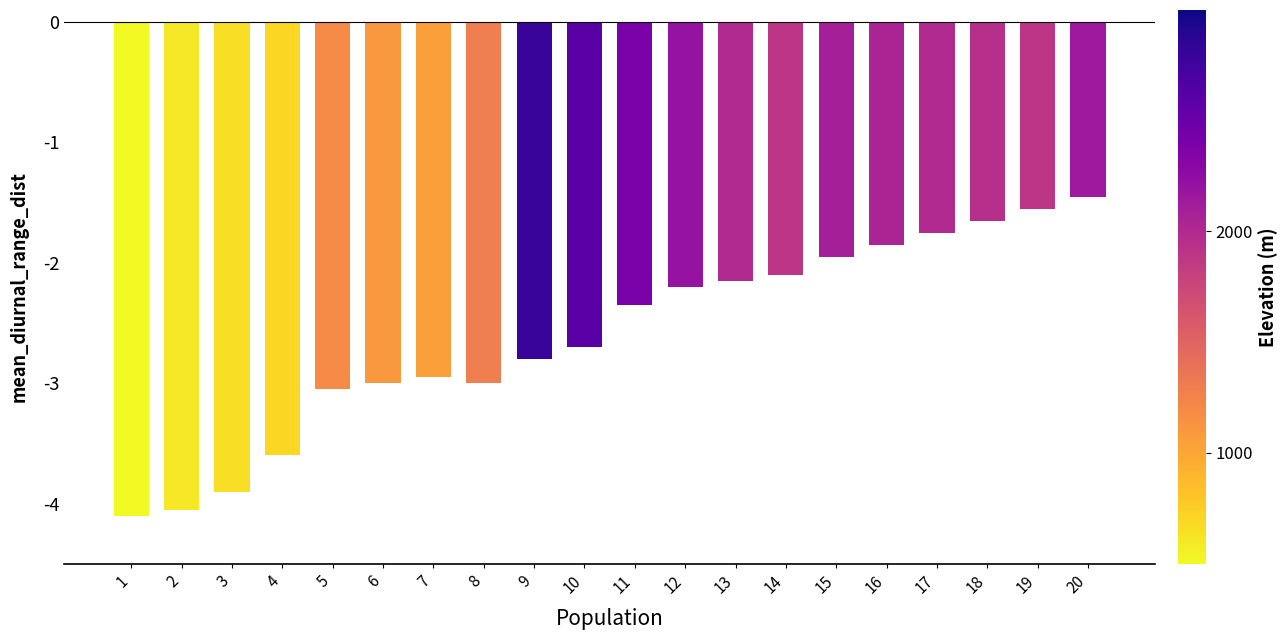

Is it true that the value at 17 is -3.0?

False